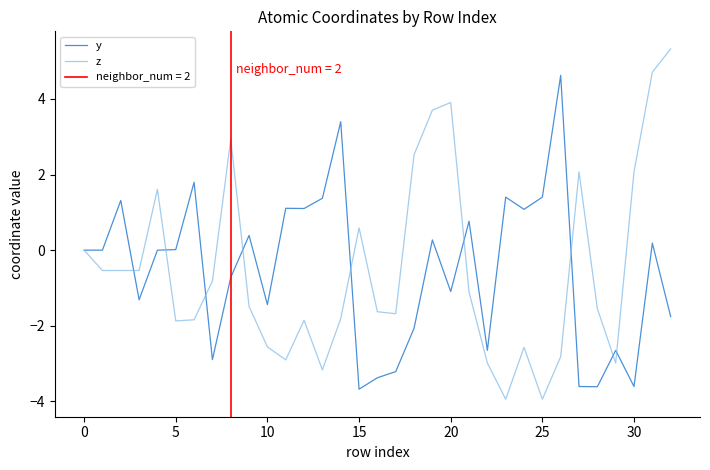

Rank the series at 27 from highest to lowest value.

z, y